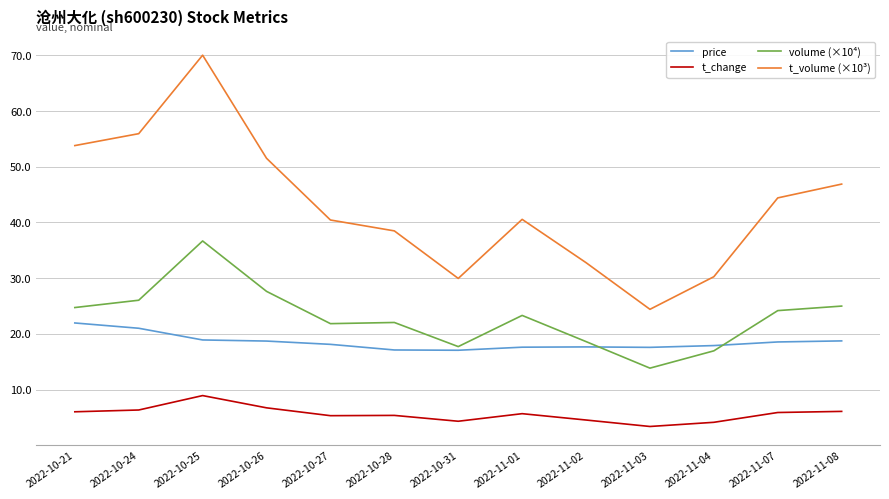

What is the difference between the highest and lowest values at 2022-11-02?

28.3